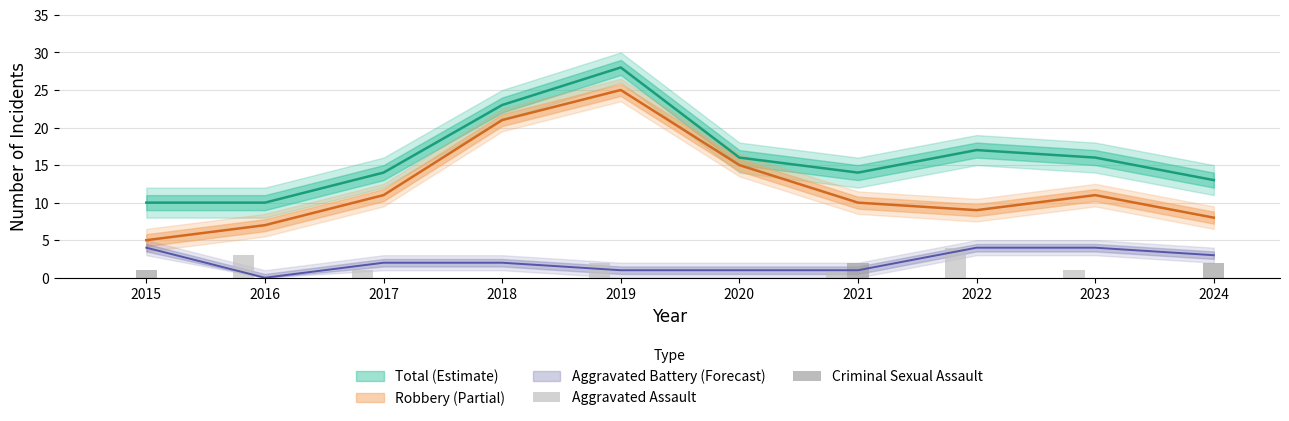

Reading left to right, extract all data points from this chart.

Aggravated Assault: 0	3	1	0	2	0	1	4	1	0
Criminal Sexual Assault: 1	0	0	0	0	0	2	0	0	2